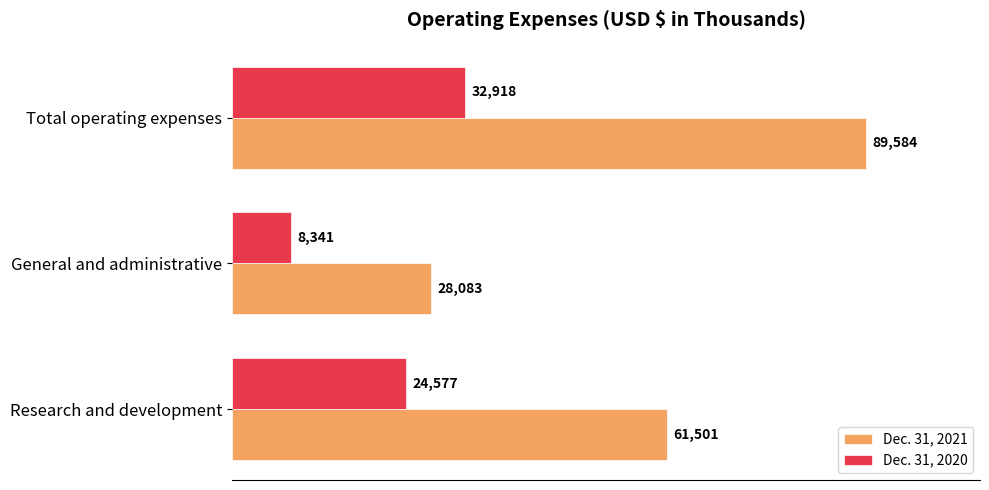

What are all the series names shown in the legend?

Dec. 31, 2021, Dec. 31, 2020